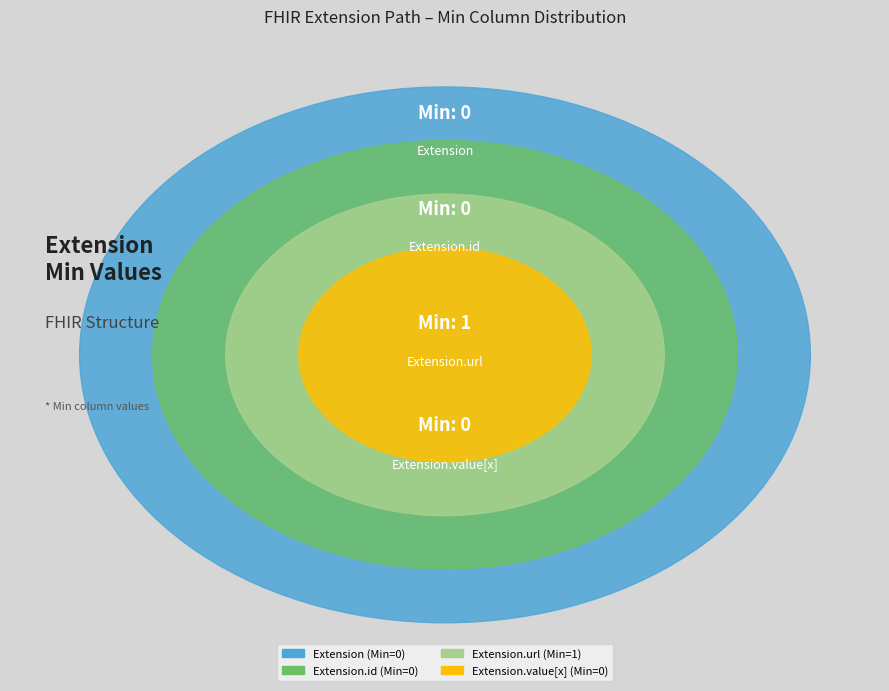

Count the number of slices in the pie.

4